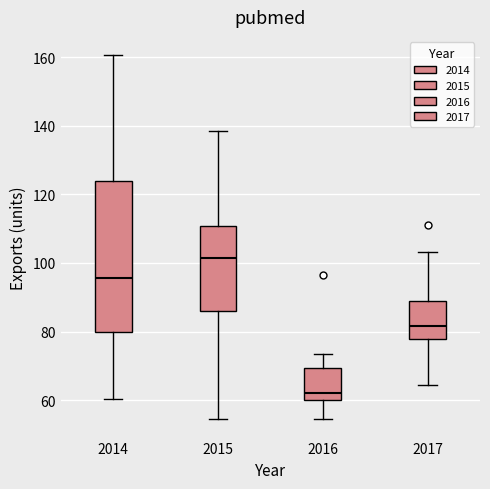

Reading left to right, read every box against the y-axis: the position of its median line, the range the box covers, and the ends of its whiskers. The values are not printed on the chart, so give them approximately, as read against the axis.

2014: median 96, box 80 to 124, whiskers 60 to 160
2015: median 102, box 86 to 110, whiskers 54 to 138
2016: median 62, box 60 to 70, whiskers 54 to 74
2017: median 82, box 78 to 88, whiskers 64 to 104